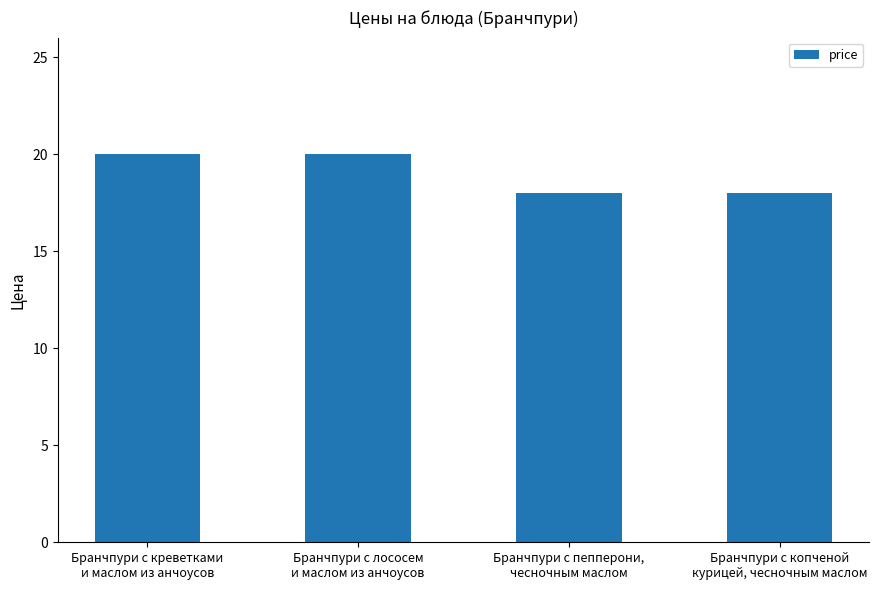

What is the ratio of the value at Бранчпури с креветками
и маслом из анчоусов to the value at Бранчпури с пепперони,
чесночным маслом?

1.1